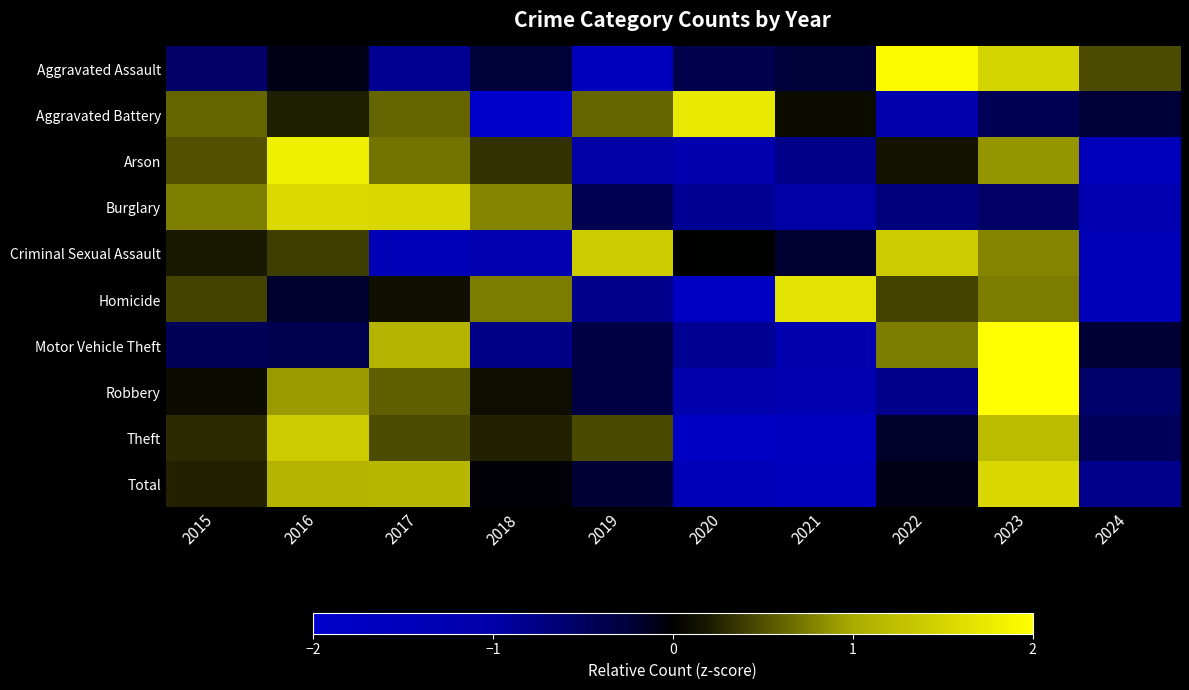

Reading left to right, extract all data points from this chart.

Aggravated Assault: 2015=-0.5	2016=-0.1	2017=-0.8	2018=-0.3	2019=-1.6	2020=-0.4	2021=-0.3	2022=2.0	2023=1.5	2024=0.5
Aggravated Battery: 2015=0.6	2016=0.2	2017=0.6	2018=-2.1	2019=0.6	2020=1.7	2021=0.1	2022=-1.2	2023=-0.4	2024=-0.2
Arson: 2015=0.5	2016=1.8	2017=0.7	2018=0.3	2019=-1.0	2020=-1.1	2021=-0.8	2022=0.1	2023=0.9	2024=-1.5
Burglary: 2015=0.8	2016=1.6	2017=1.5	2018=0.8	2019=-0.4	2020=-0.9	2021=-1.0	2022=-0.7	2023=-0.5	2024=-1.2
Criminal Sexual Assault: 2015=0.2	2016=0.4	2017=-1.4	2018=-1.2	2019=1.4	2020=0.0	2021=-0.2	2022=1.4	2023=0.8	2024=-1.4
Homicide: 2015=0.4	2016=-0.2	2017=0.1	2018=0.7	2019=-0.8	2020=-1.7	2021=1.7	2022=0.4	2023=0.7	2024=-1.4
Motor Vehicle Theft: 2015=-0.4	2016=-0.4	2017=1.1	2018=-0.8	2019=-0.3	2020=-0.9	2021=-1.1	2022=0.7	2023=2.3	2024=-0.2
Robbery: 2015=0.1	2016=0.9	2017=0.6	2018=0.1	2019=-0.3	2020=-1.1	2021=-1.2	2022=-0.8	2023=2.3	2024=-0.6
Theft: 2015=0.3	2016=1.4	2017=0.5	2018=0.2	2019=0.5	2020=-1.8	2021=-1.6	2022=-0.2	2023=1.2	2024=-0.5
Total: 2015=0.2	2016=1.1	2017=1.2	2018=-0.0	2019=-0.2	2020=-1.4	2021=-1.5	2022=-0.1	2023=1.5	2024=-0.8